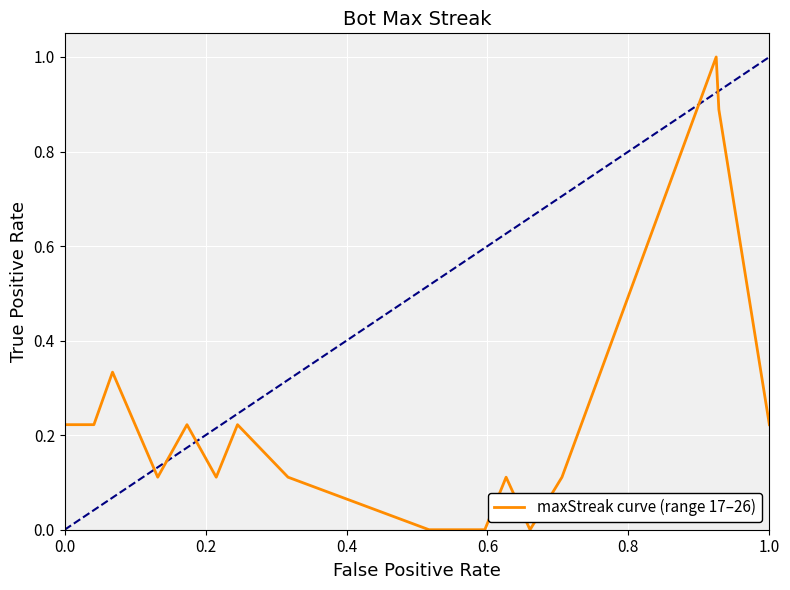

How many lines are shown in the chart?

1